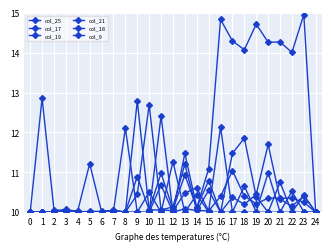

How many lines are shown in the chart?

6